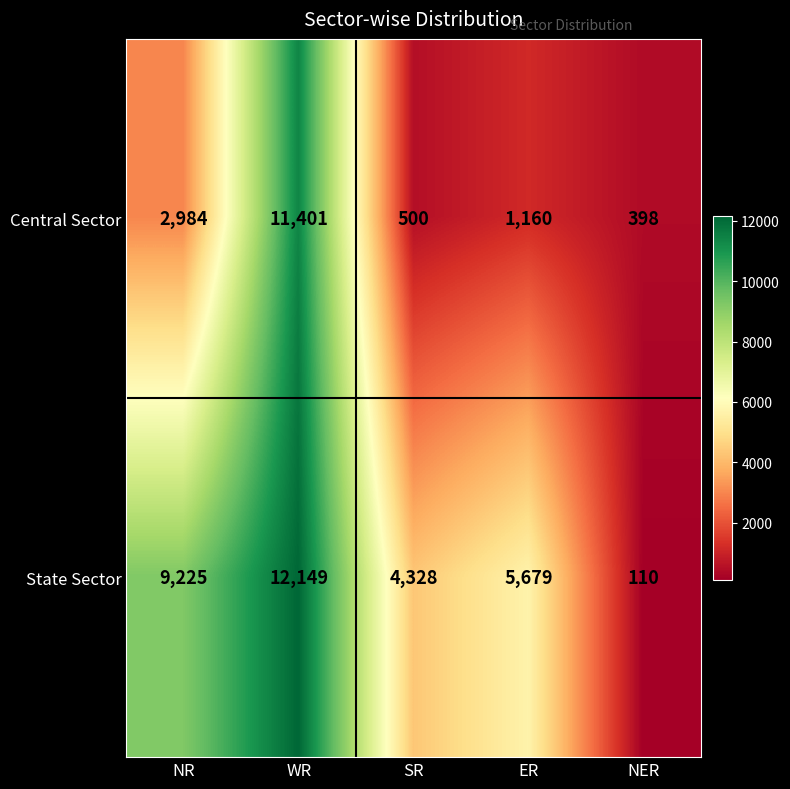

Which series has the largest total across all categories?

State Sector